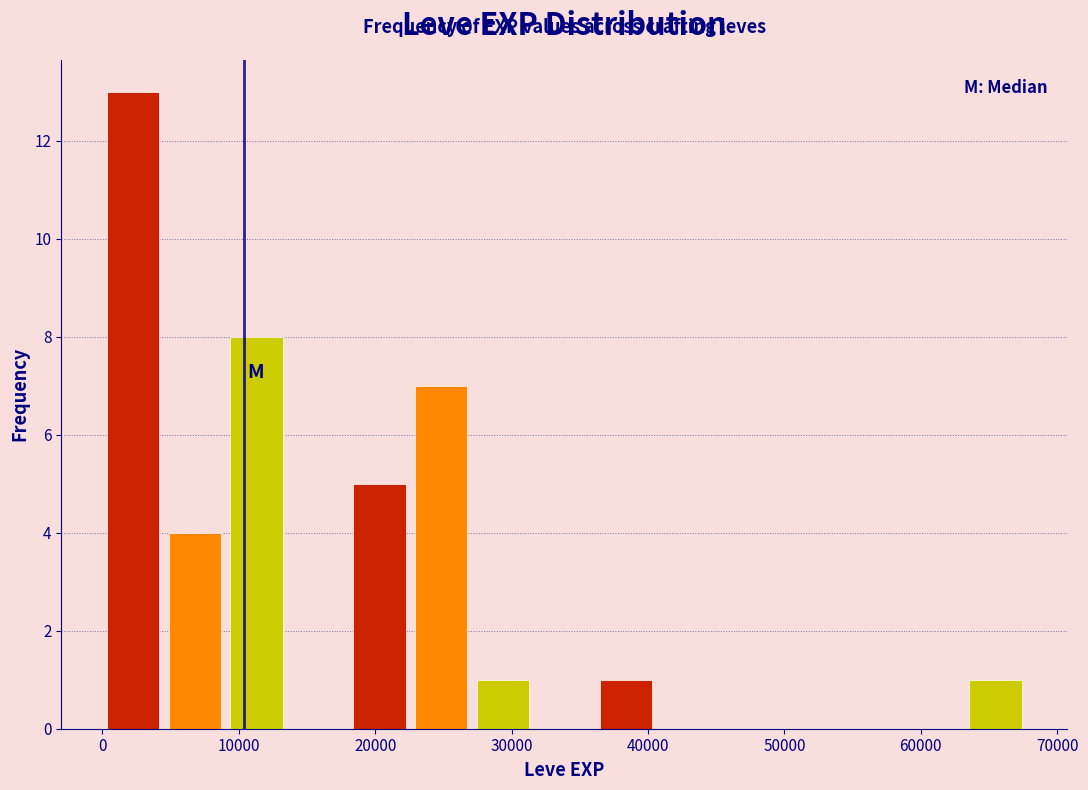

Reading left to right, transcribe this chart: for each bar, give the range it covers on the x-axis and its height. Neither the bar edges nor the heights are printed on the chart, so give them approximately, as read against the axes.

0 to 5000: 13
5000 to 9000: 4
9000 to 14000: 8
14000 to 18000: 0
18000 to 23000: 5
23000 to 27000: 7
27000 to 32000: 1
32000 to 36000: 0
36000 to 41000: 1
41000 to 45000: 0
45000 to 50000: 0
50000 to 54000: 0
54000 to 59000: 0
59000 to 63000: 0
63000 to 68000: 1